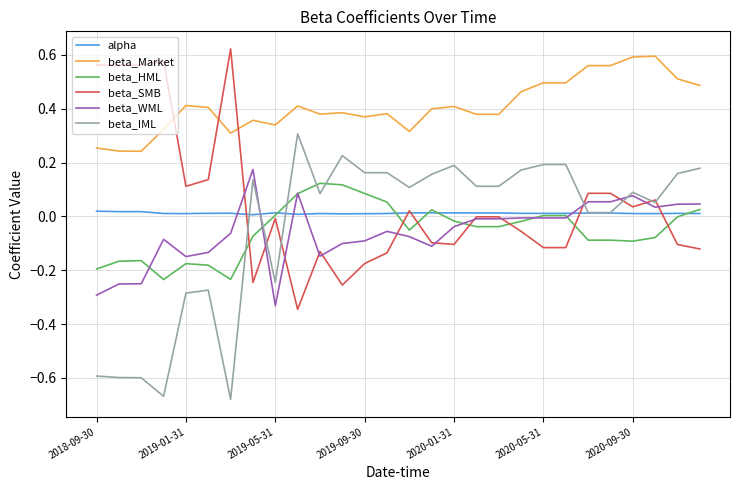

Which series has the largest total across all categories?

beta_Market